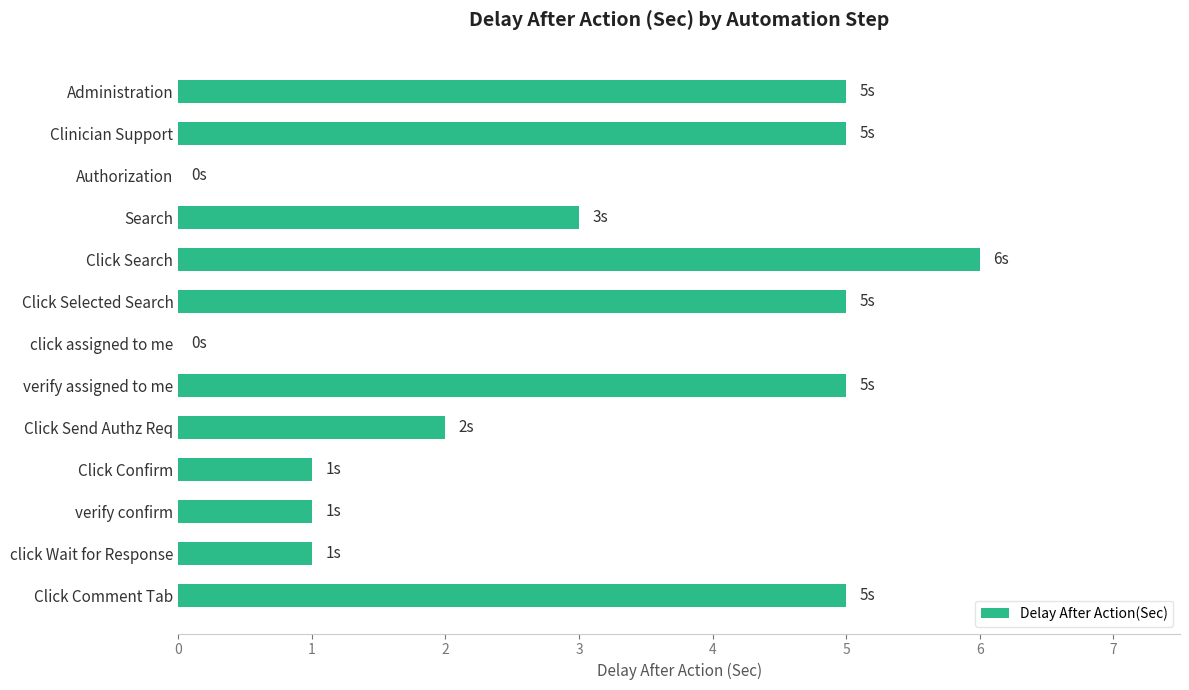

What value does the data have at Search?

3